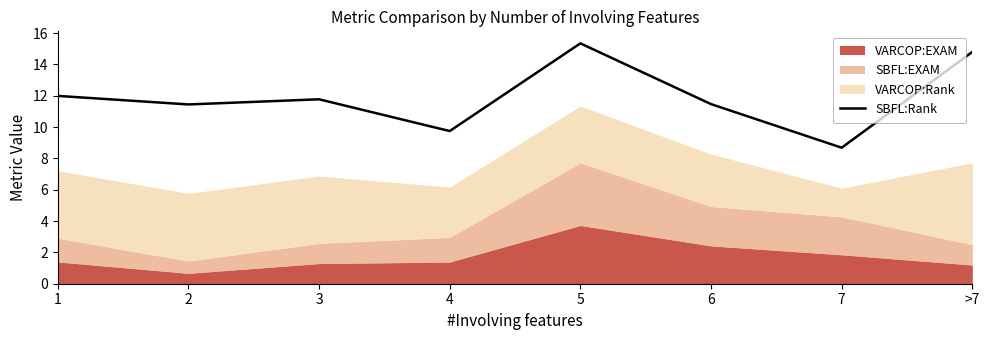

What is the label of the 3rd point from the right?

6